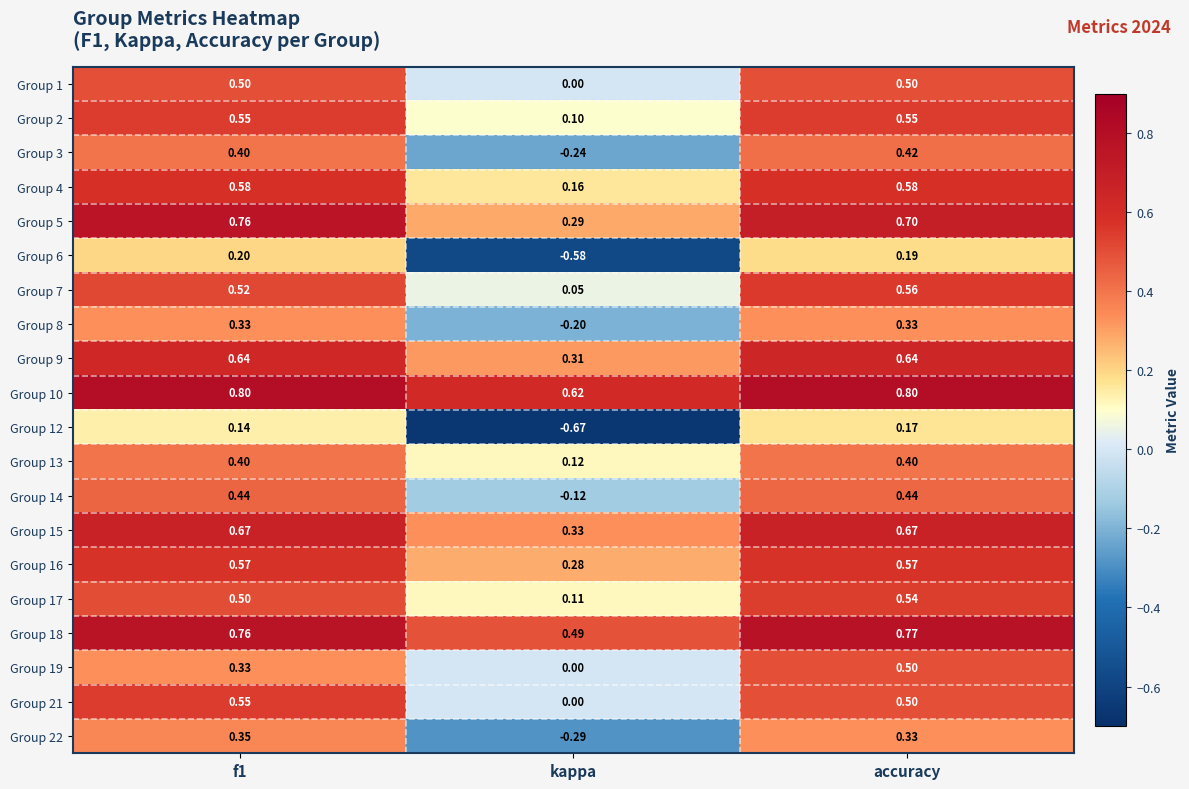

Which category has the lowest value across all series?

kappa